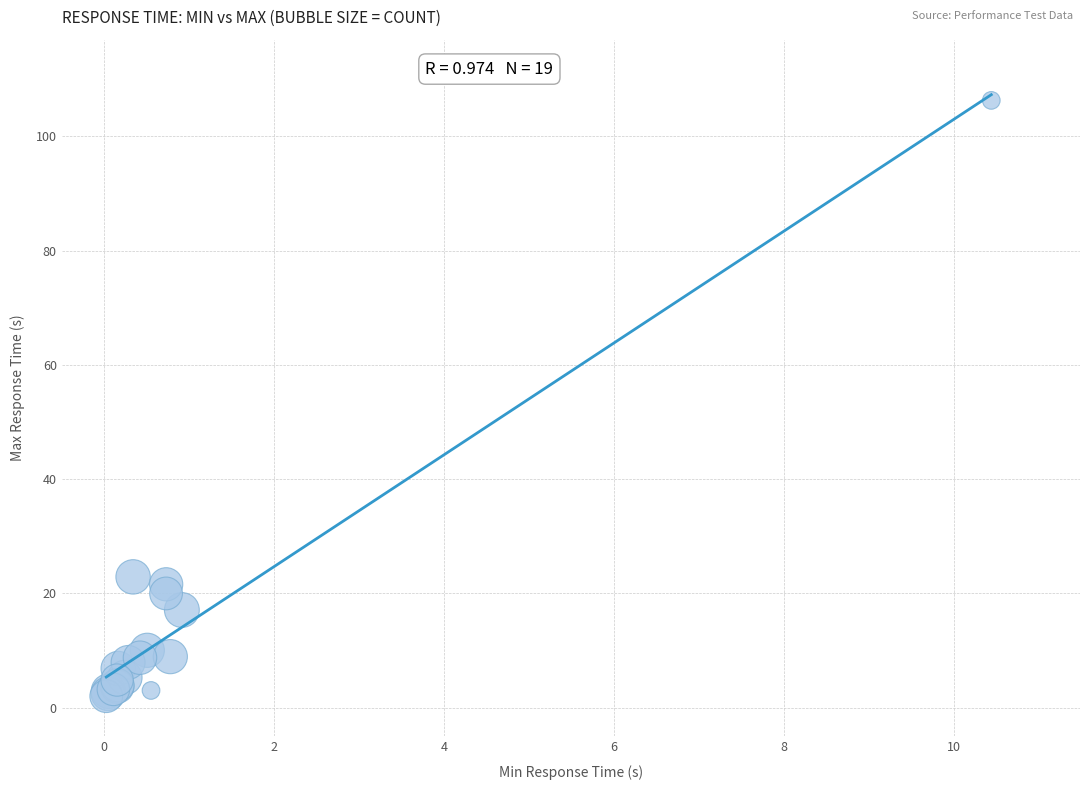

What Y value in the scatter plot is closest to 54?

22.9